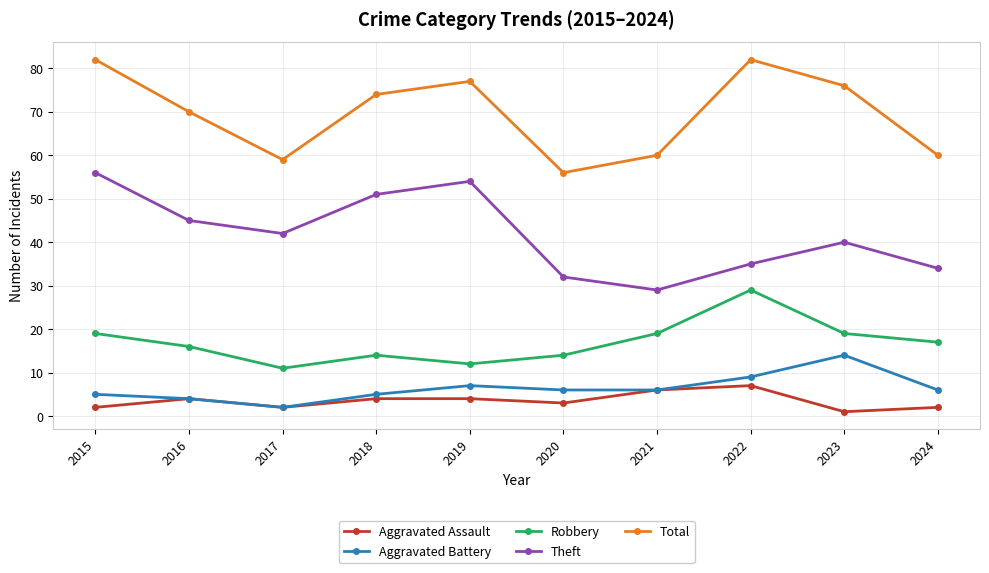

True or false: Robbery has more than 2 interior local peaks.

False